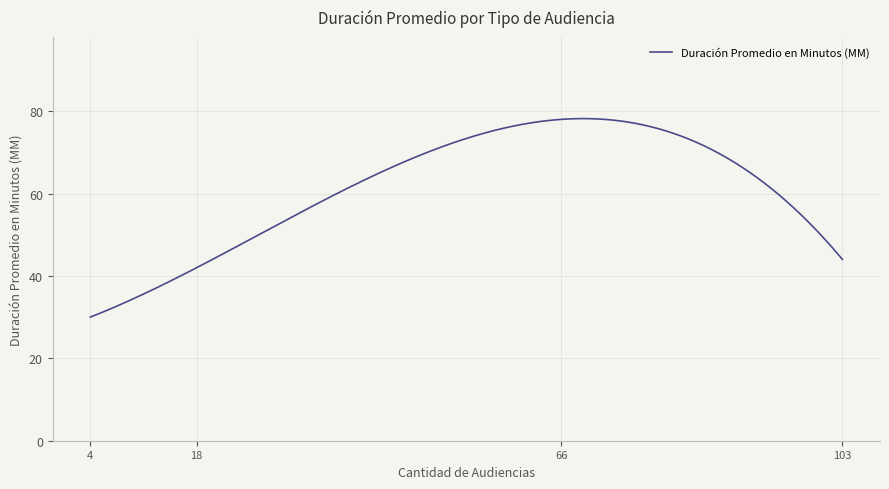

What is the smallest value displayed?

30.0